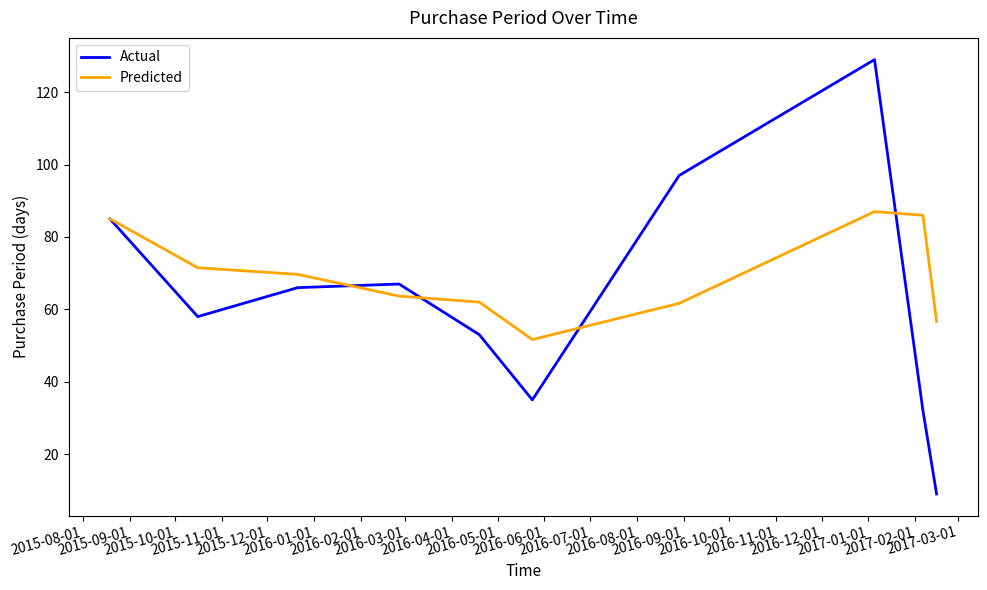

How many categories are shown in the chart?

10